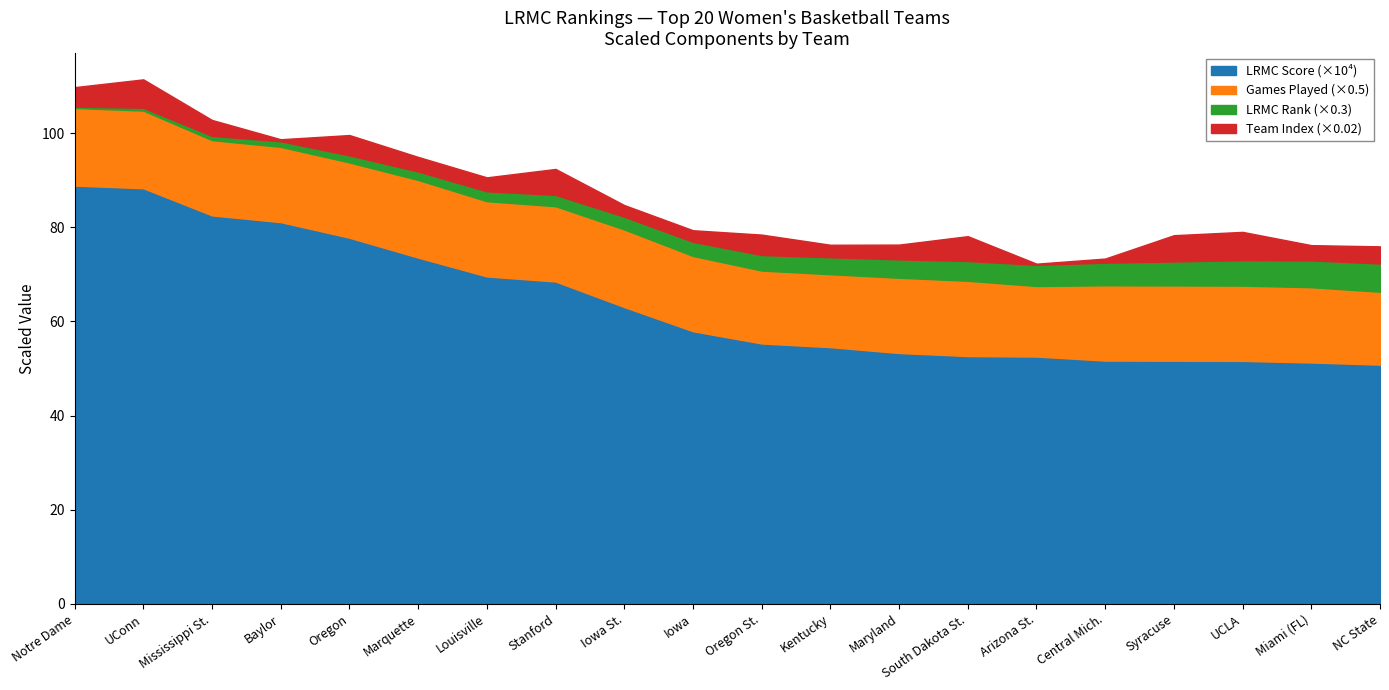

Is it true that LRMC equals 0.0 at 18?

False